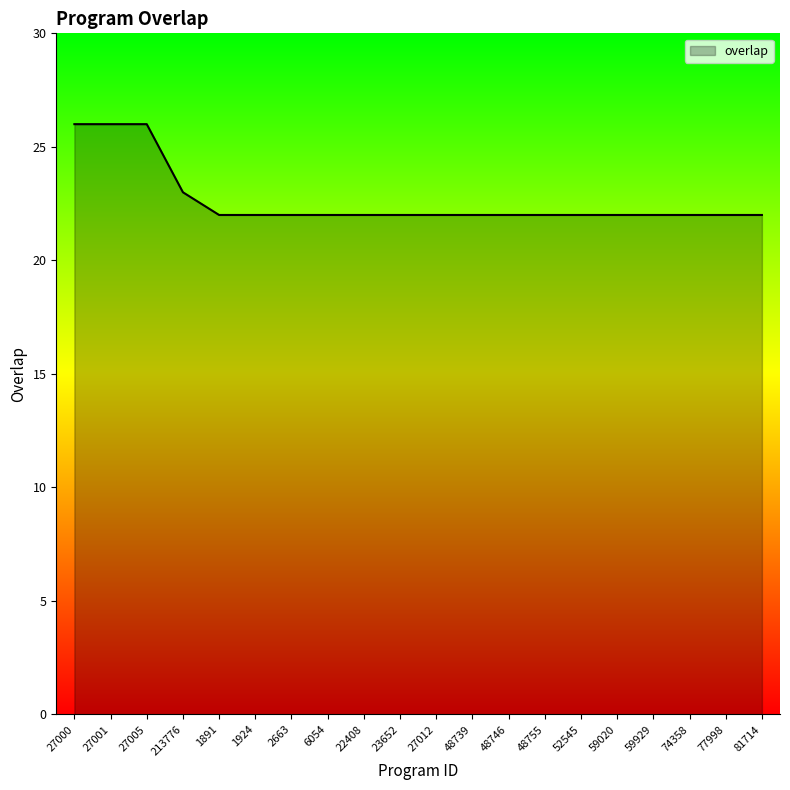

What is the minimum value shown in the chart?

22